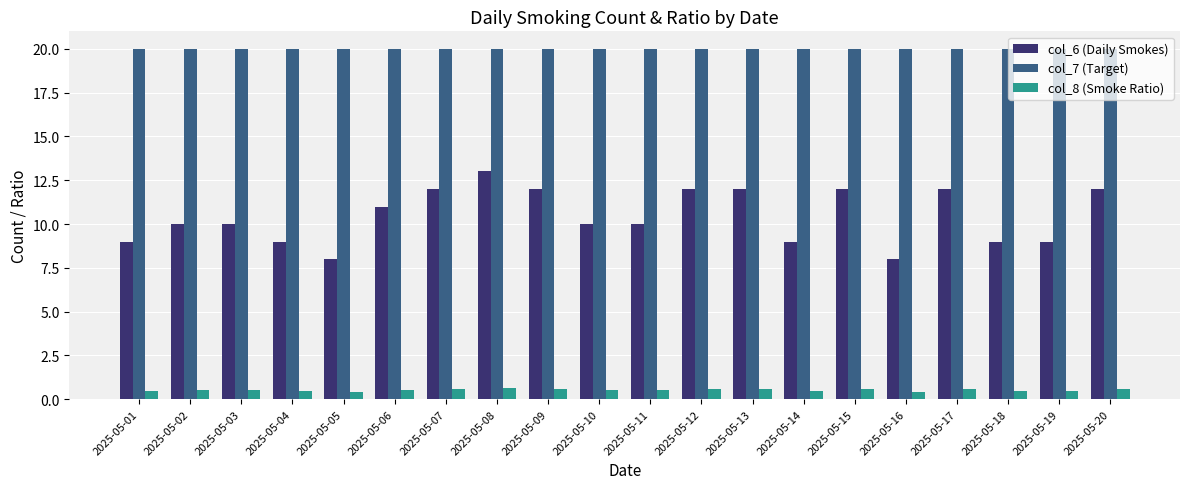

What is the difference between the highest and lowest values at 2025-05-13?

19.4